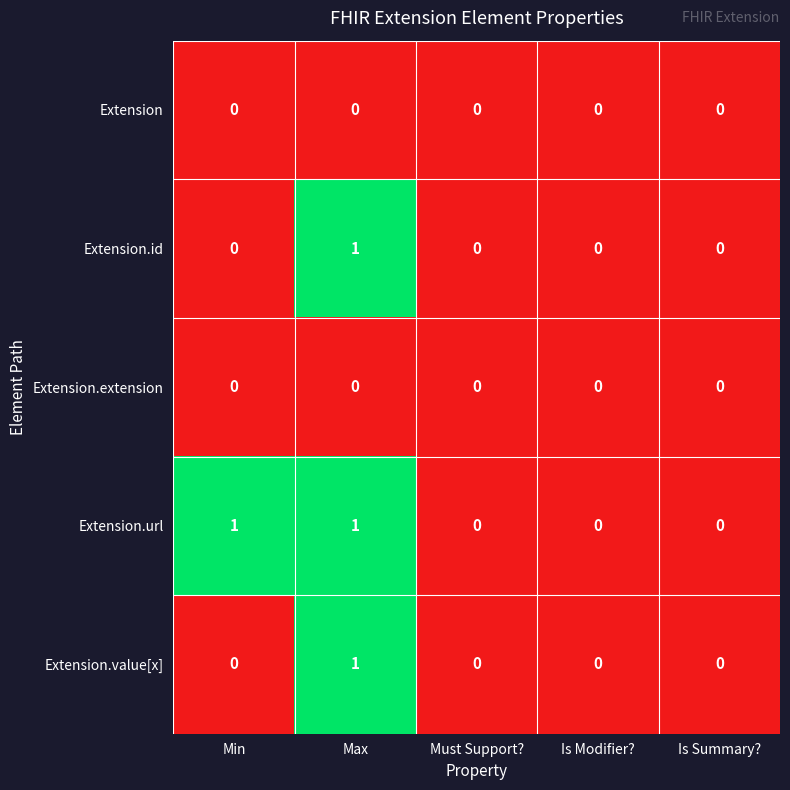

How many data points in Extension.value[x] are above 0?

1